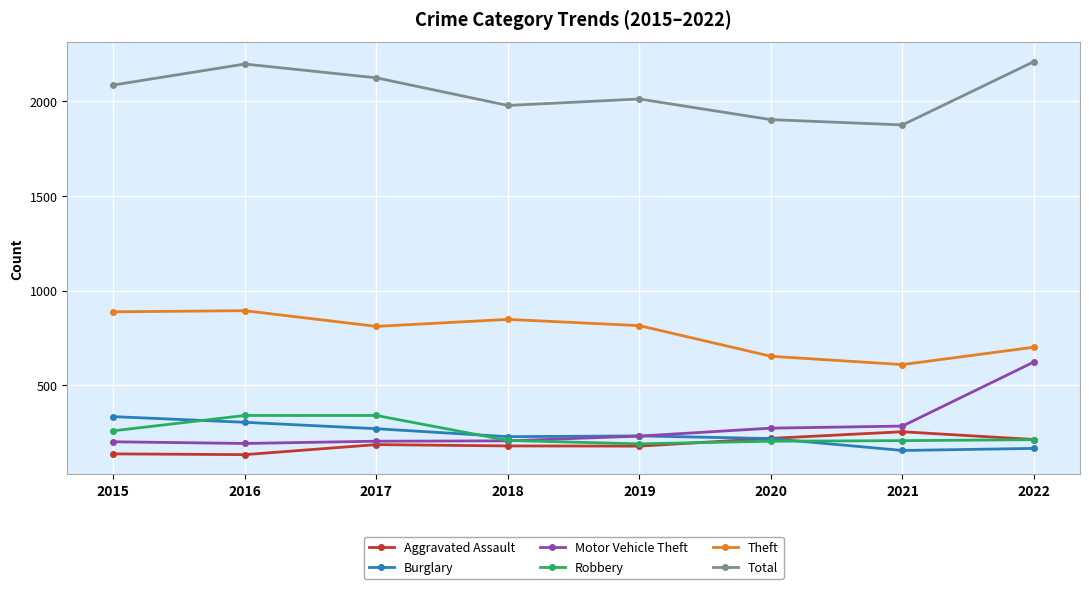

What are all the series names shown in the legend?

Aggravated Assault, Burglary, Motor Vehicle Theft, Robbery, Theft, Total